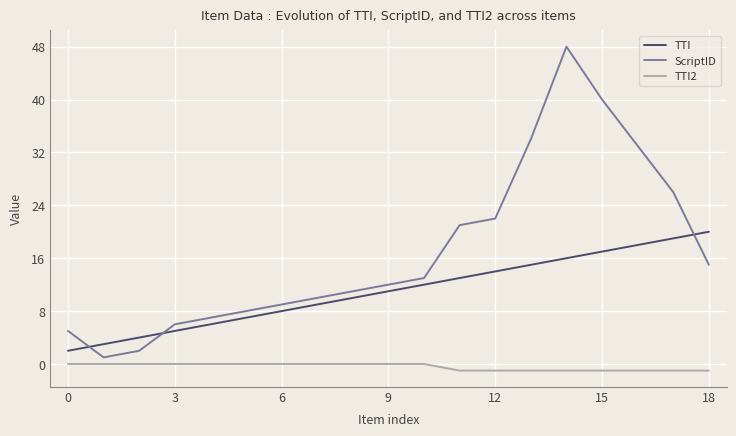

What is the maximum value shown in the chart?

48